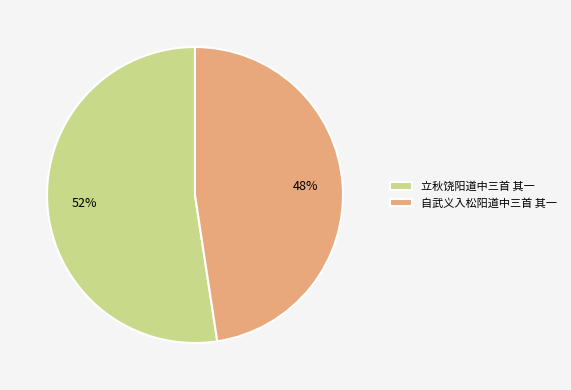

Which slice is the smallest?

自武义入松阳道中三首 其一